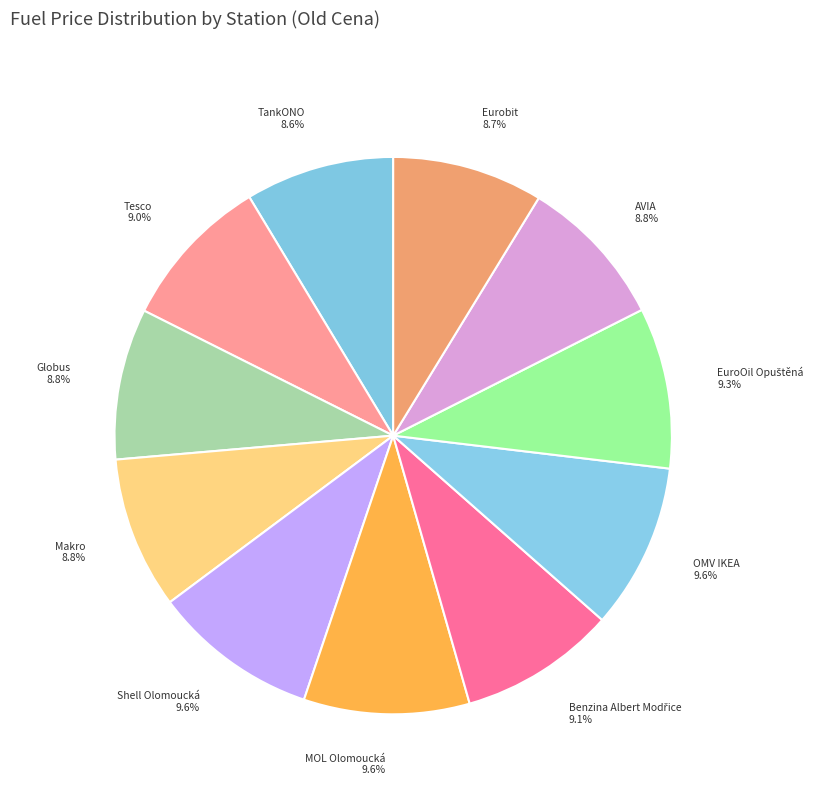

The TankONO slice represents 20% of the pie. True or false?

False